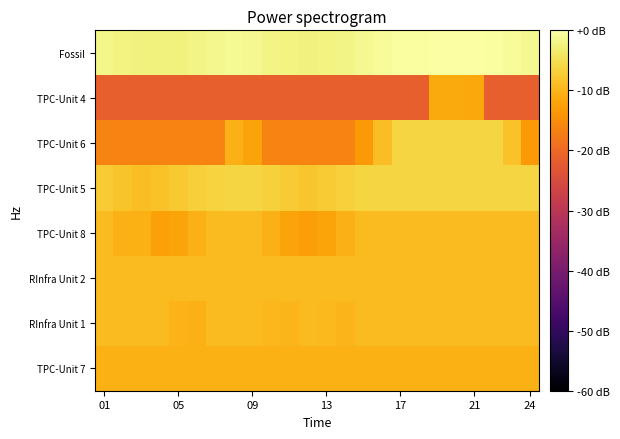

How many distinct data groups are displayed?

8